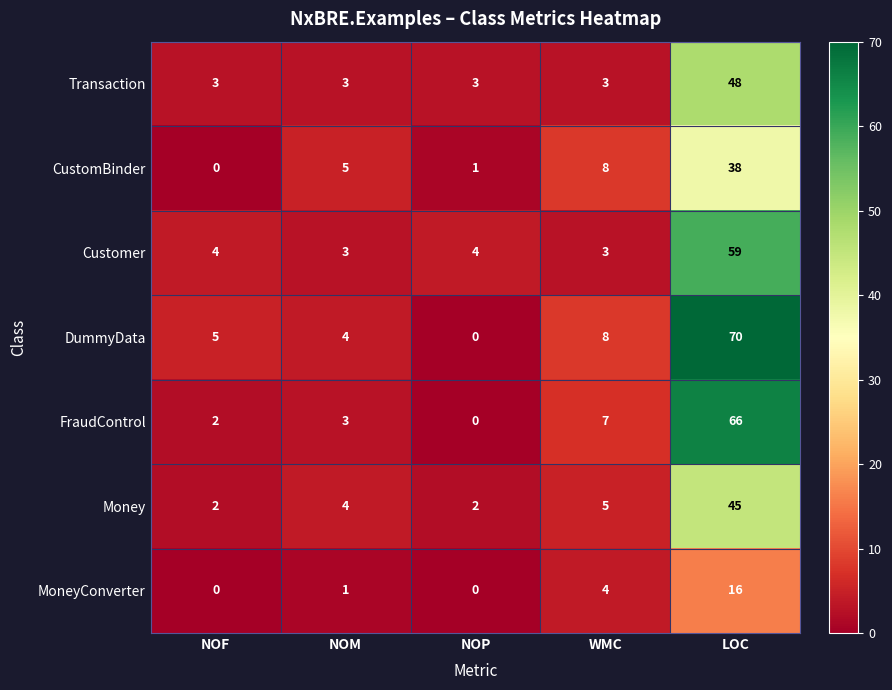

Rank the series by their maximum value, from highest to lowest.

DummyData, FraudControl, Customer, Transaction, Money, CustomBinder, MoneyConverter